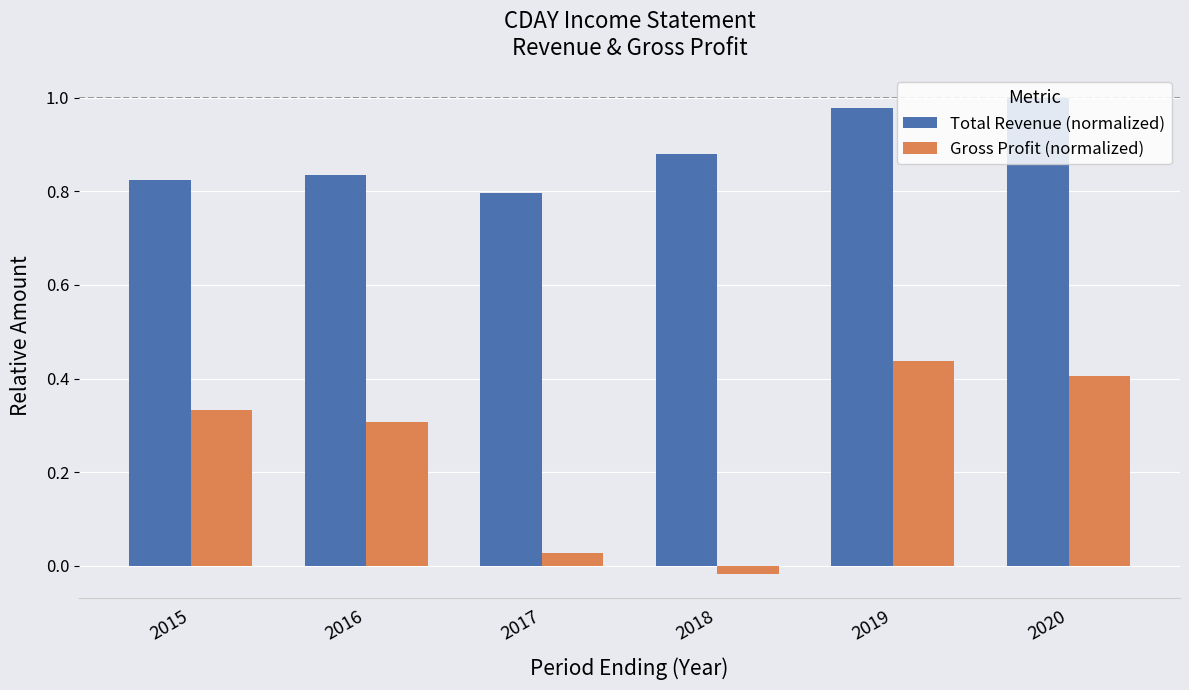

At which label does Total Revenue (normalized) reach its minimum?

2017